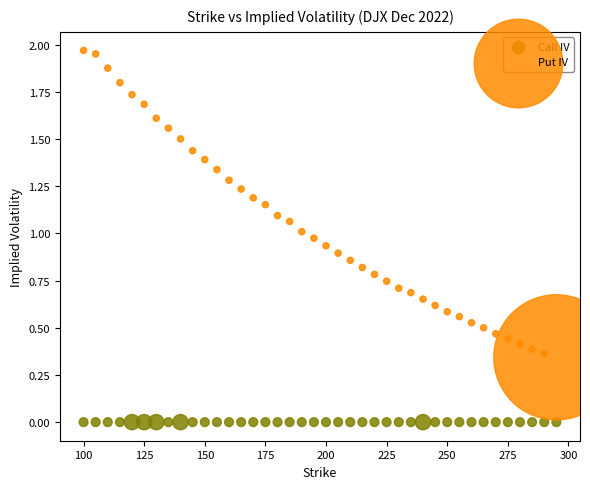

Which series reaches the maximum Y coordinate?

Put IV